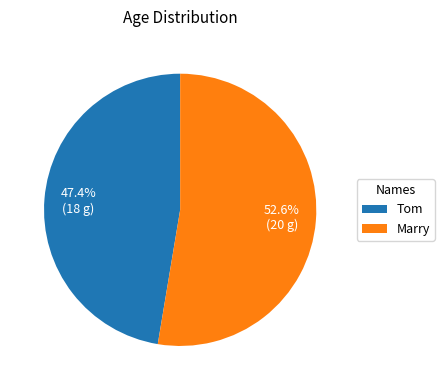

Which slice is the largest?

Marry